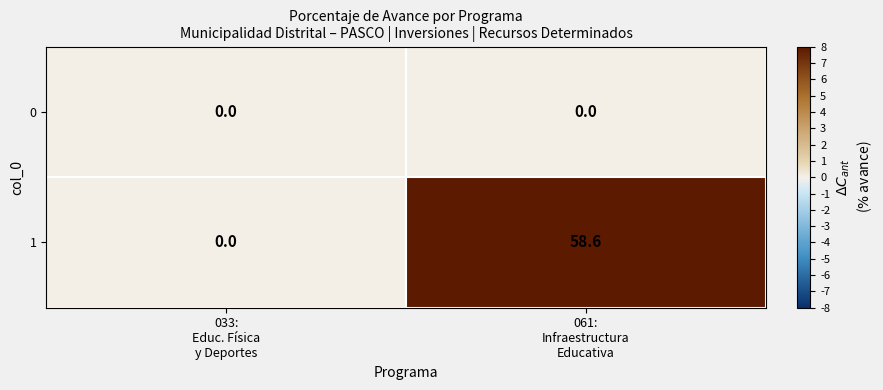

List the series in order of their peak value, lowest first.

0, 1